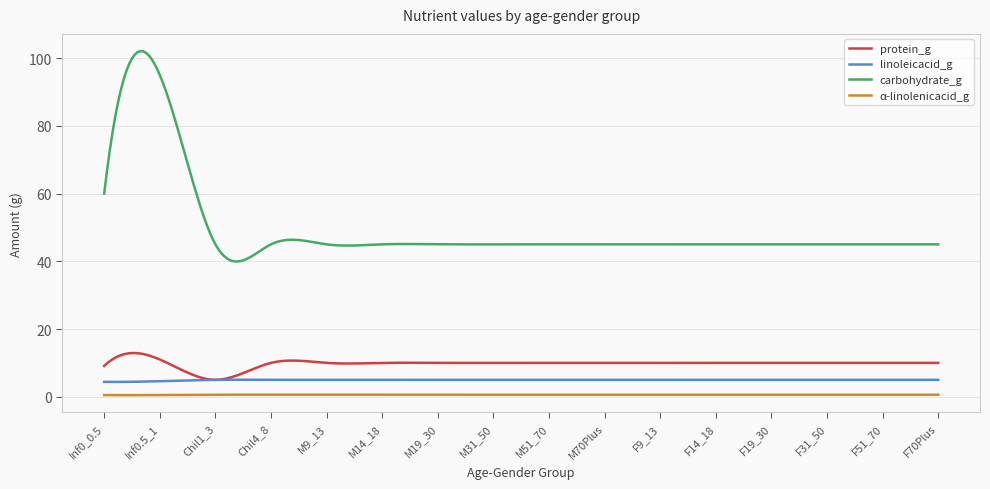

What are all the series names shown in the legend?

protein_g, linoleicacid_g, carbohydrate_g, α-linolenicacid_g